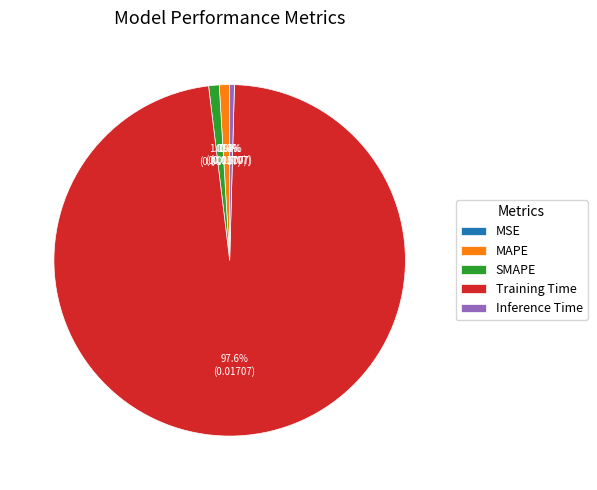

Which slice is the largest?

Training Time